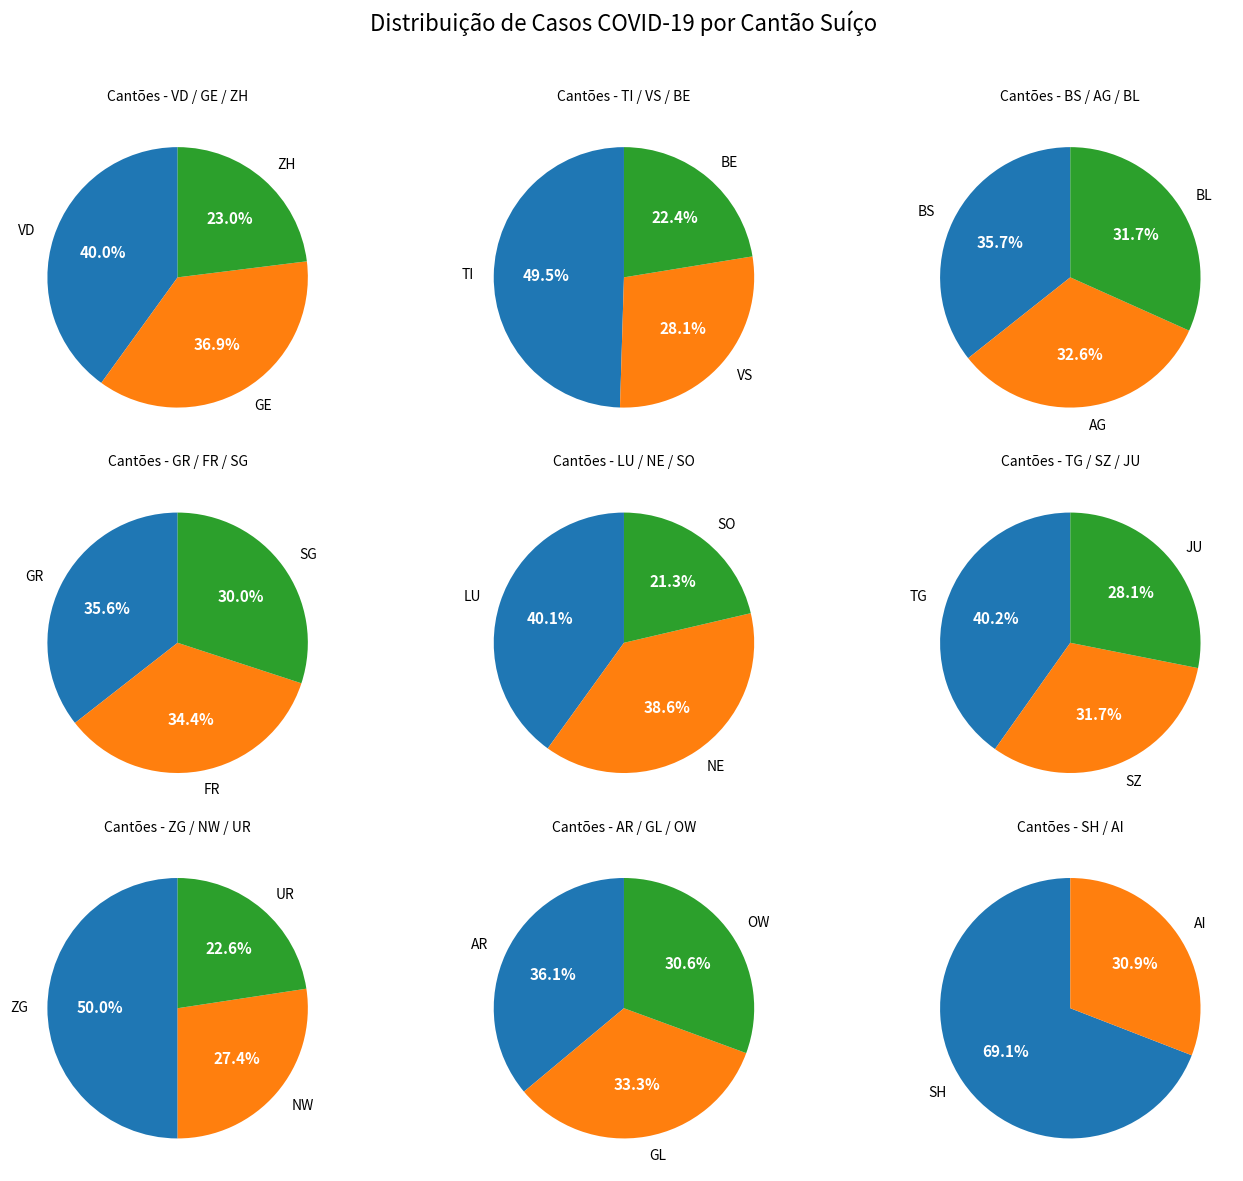

Count the number of slices in the pie.

26